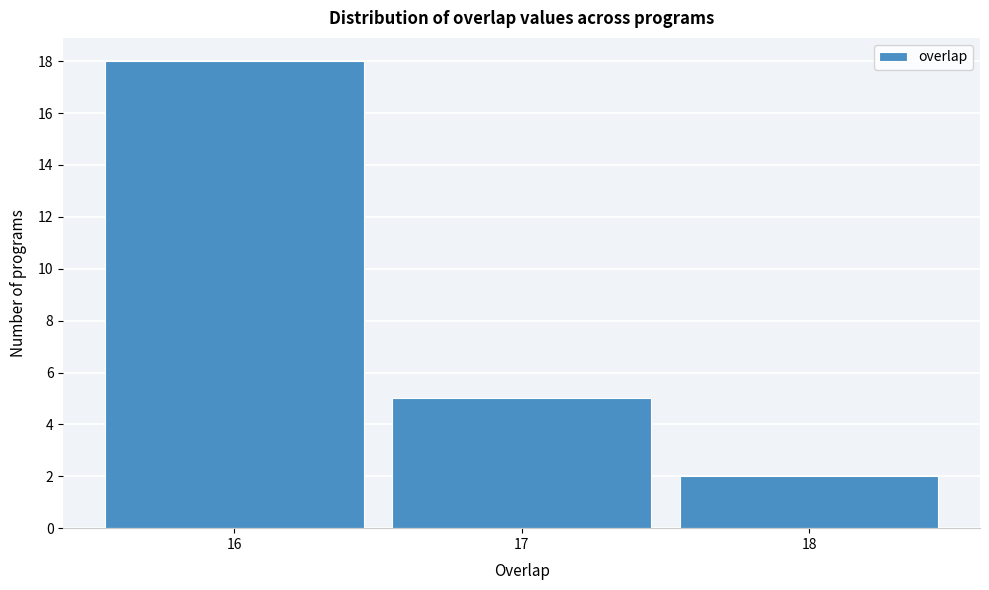

Reading left to right, list every bar in this chart as the range it spans on the x-axis followed by its height. The values are not printed on the chart, so give them approximately, as read against the axis.

15.5 to 16.5: 18
16.5 to 17.5: 5
17.5 to 18.5: 2